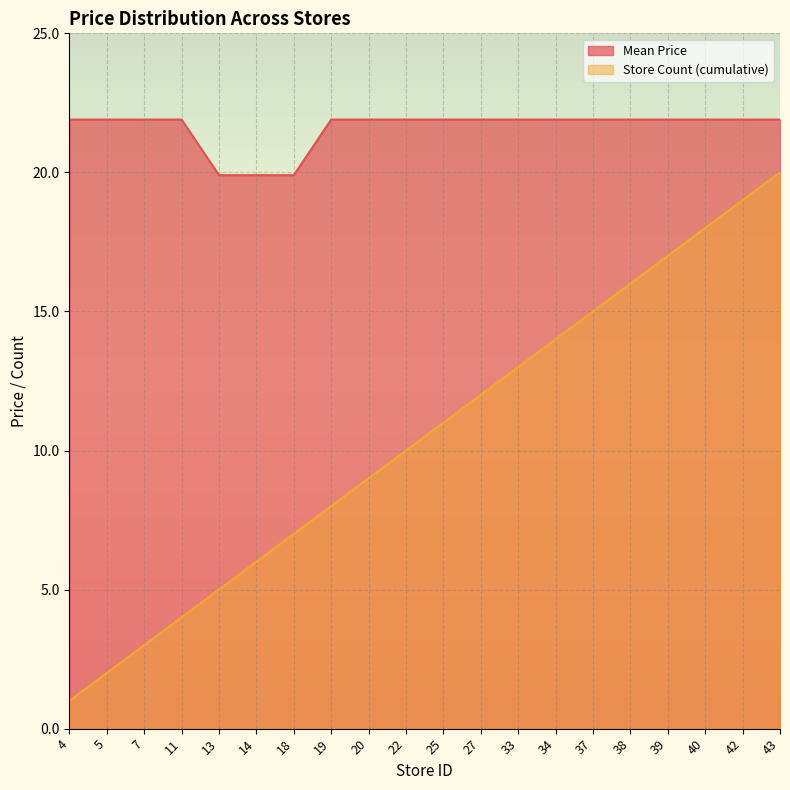

The value of Store Count (cumulative) at 27 is 12.0. True or false?

True